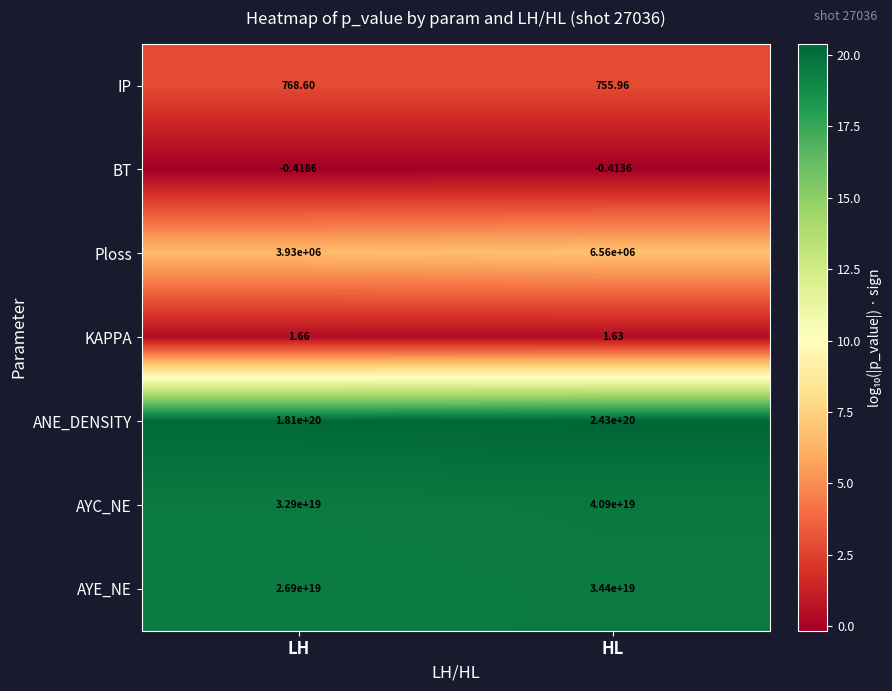

Which series has the largest range (max minus min)?

ANE_DENSITY